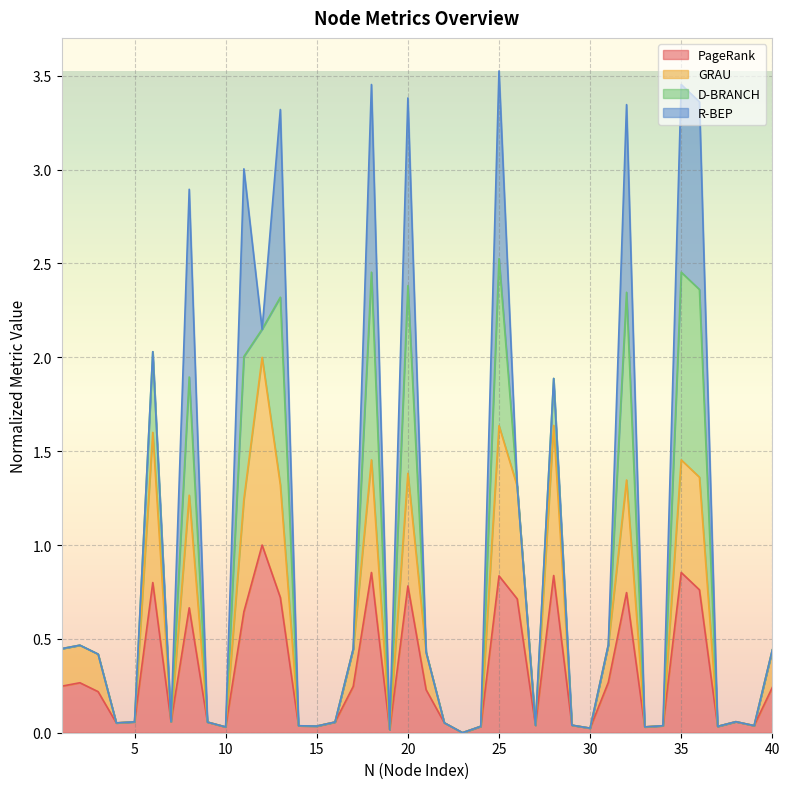

What is the maximum value for PageRank?

1.0